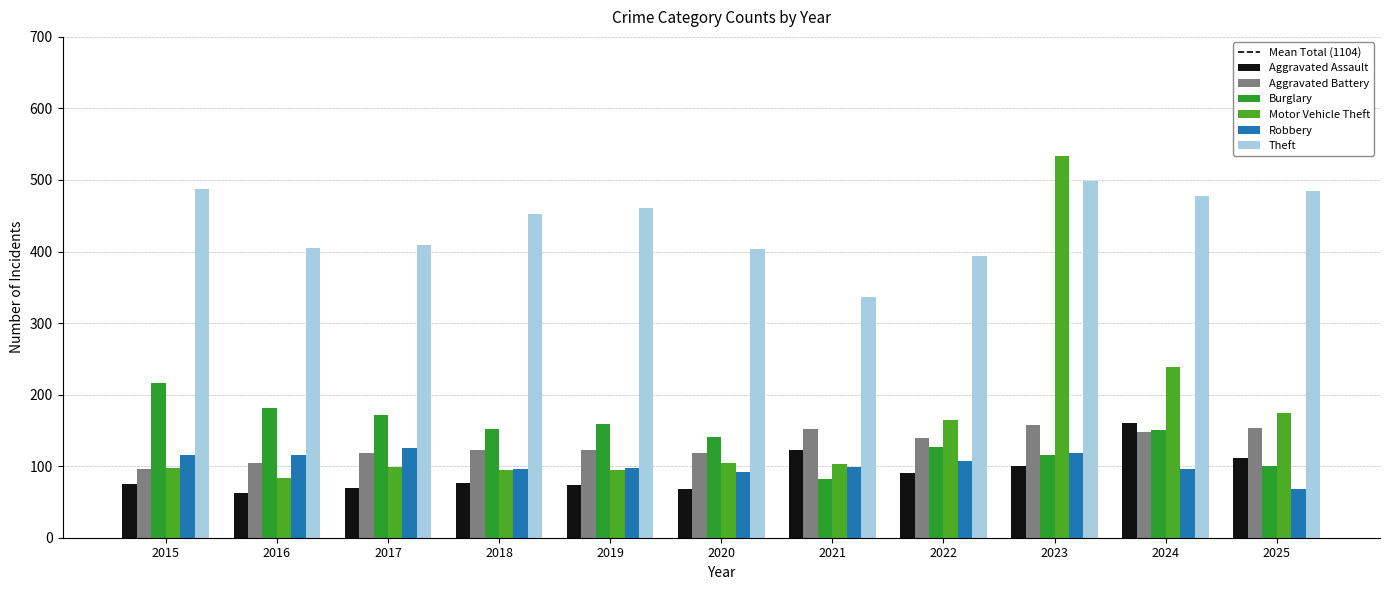

Which category has the highest value in the Aggravated Assault series?

2024